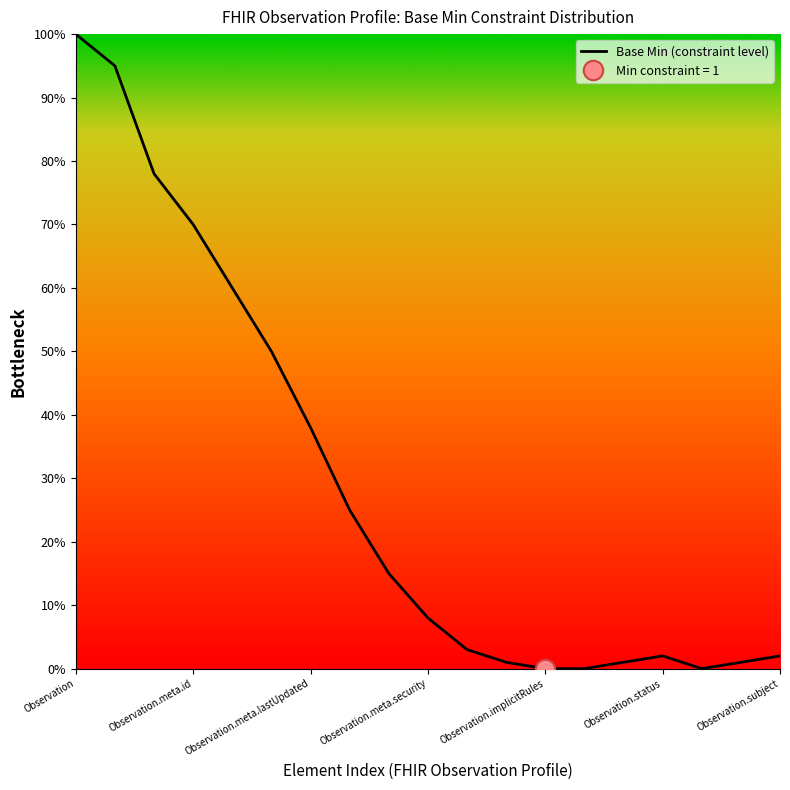

The value at Observation is 100. True or false?

True